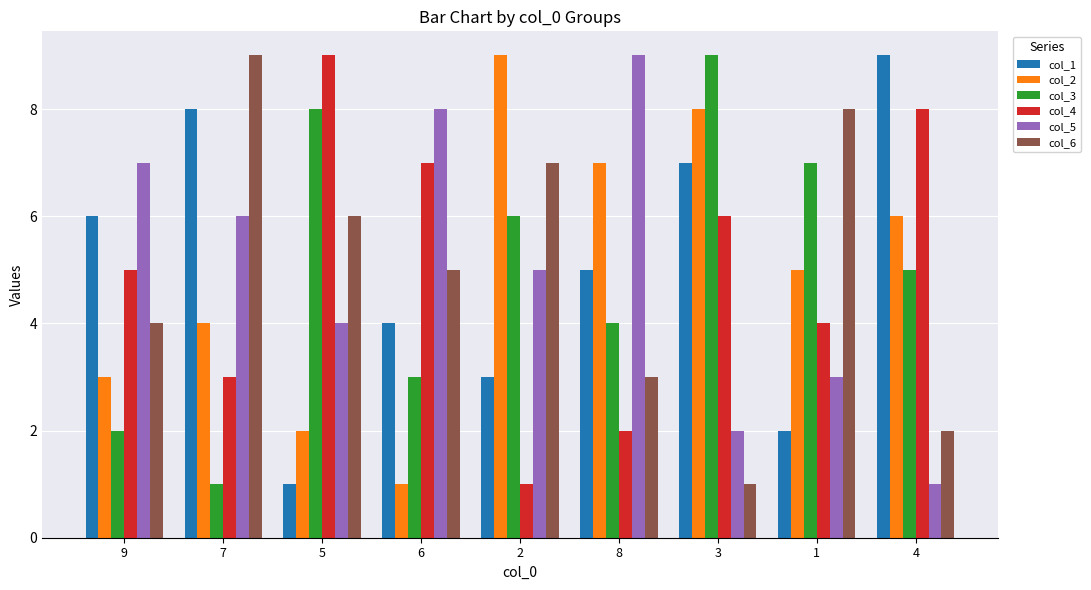

List the labels in order of col_3 value, smallest first.

7, 9, 6, 8, 4, 2, 1, 5, 3